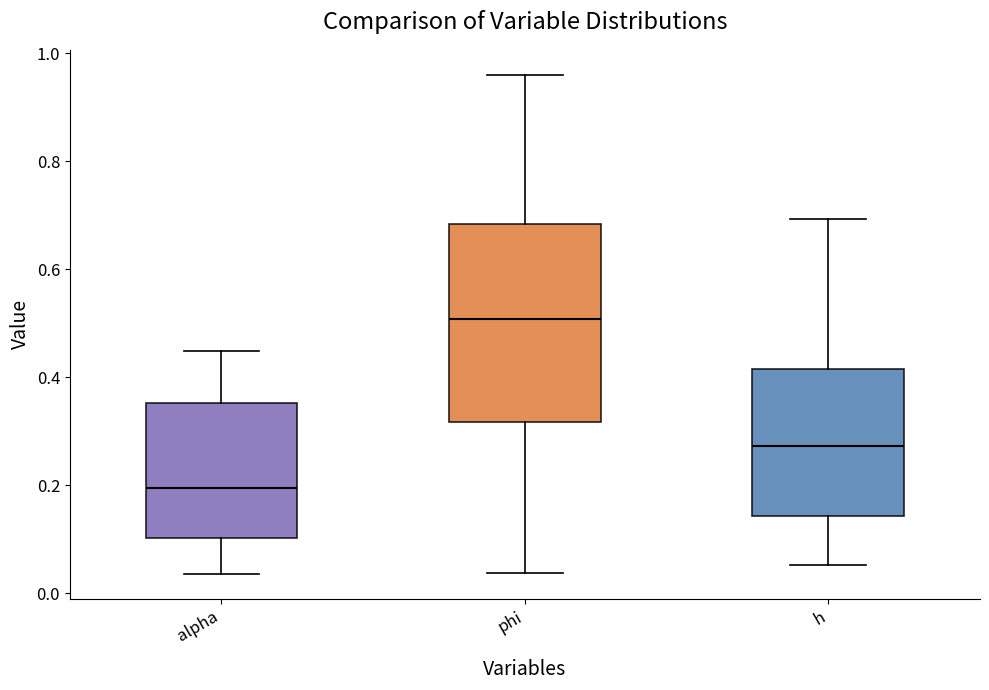

Where does the upper whisker of the box for h end on the y-axis? The values are not printed on the chart, so give them approximately, as read against the axis.

0.70